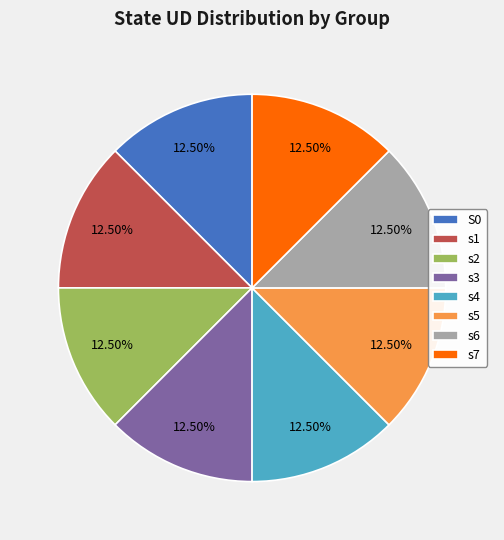

Do S0 and s6 together represent more than half of the pie?

No